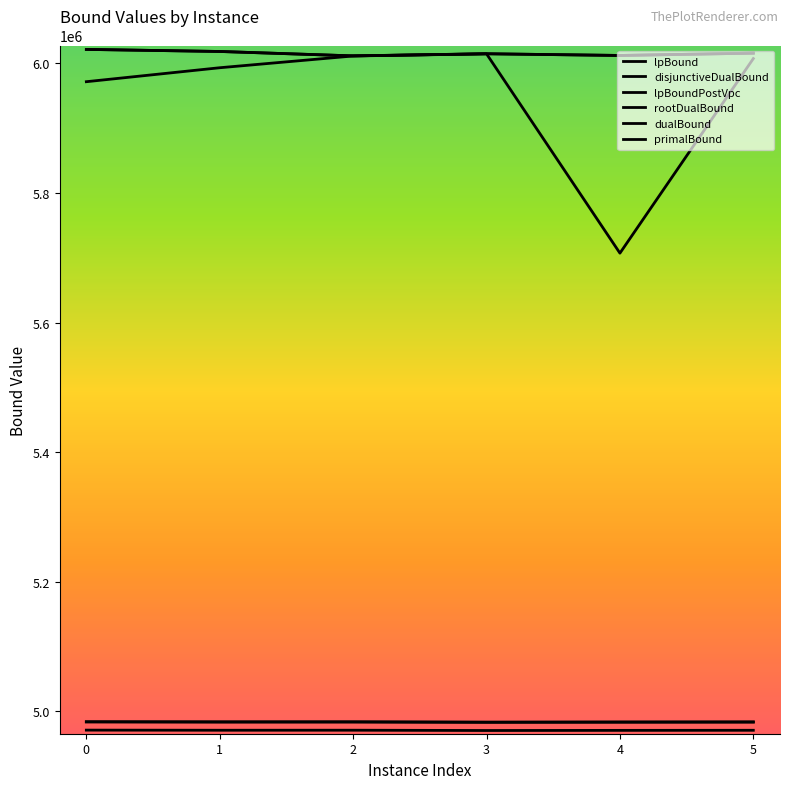

Rank the series by their maximum value, from lowest to highest.

lpBound, disjunctiveDualBound, lpBoundPostVpc, rootDualBound, dualBound, primalBound